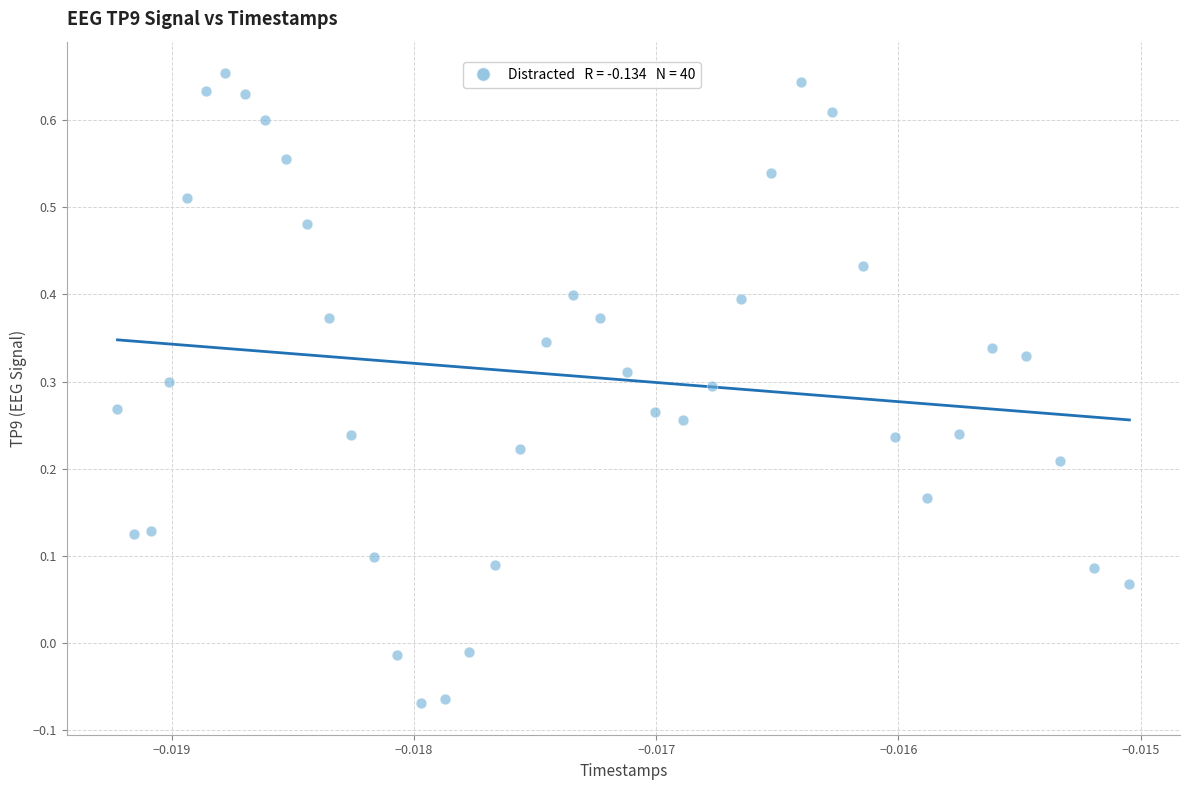

Count the number of points in this scatter plot.

40